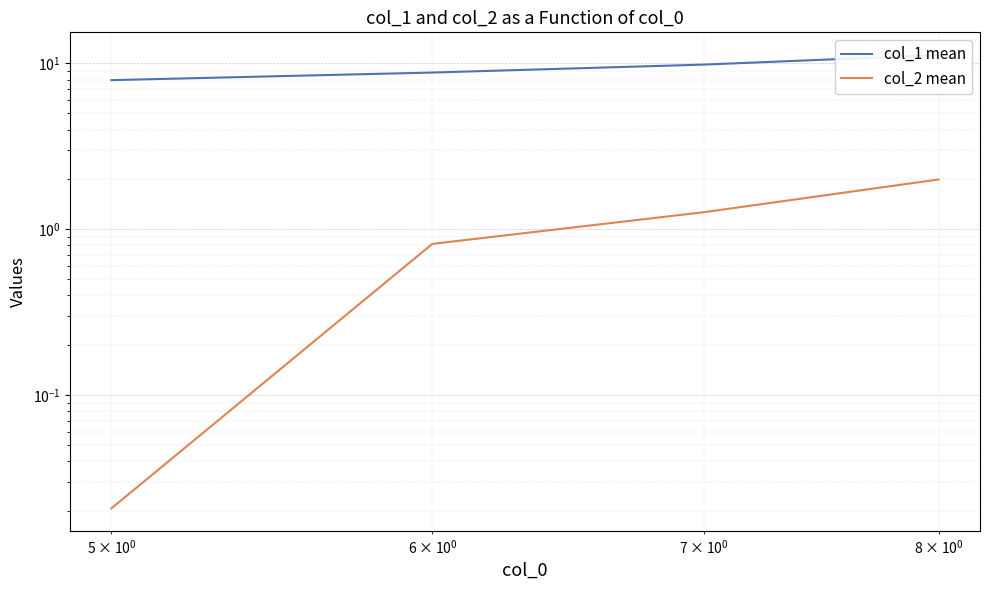

The value of col_2 mean at $\mathdefault{10^{1}}$ is 2.3. True or false?

False